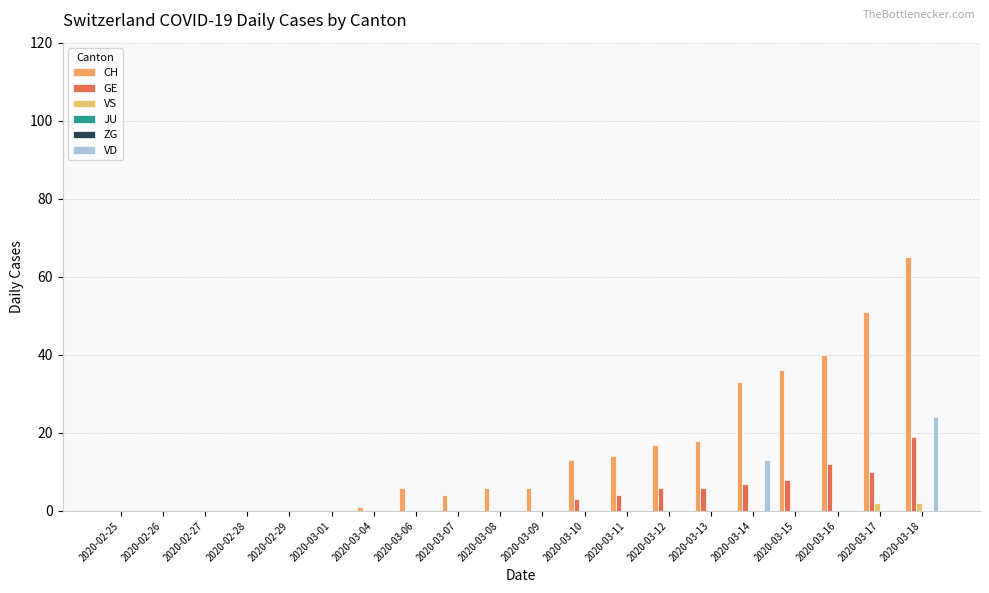

What is the label of the 11th bar from the right?

2020-03-08